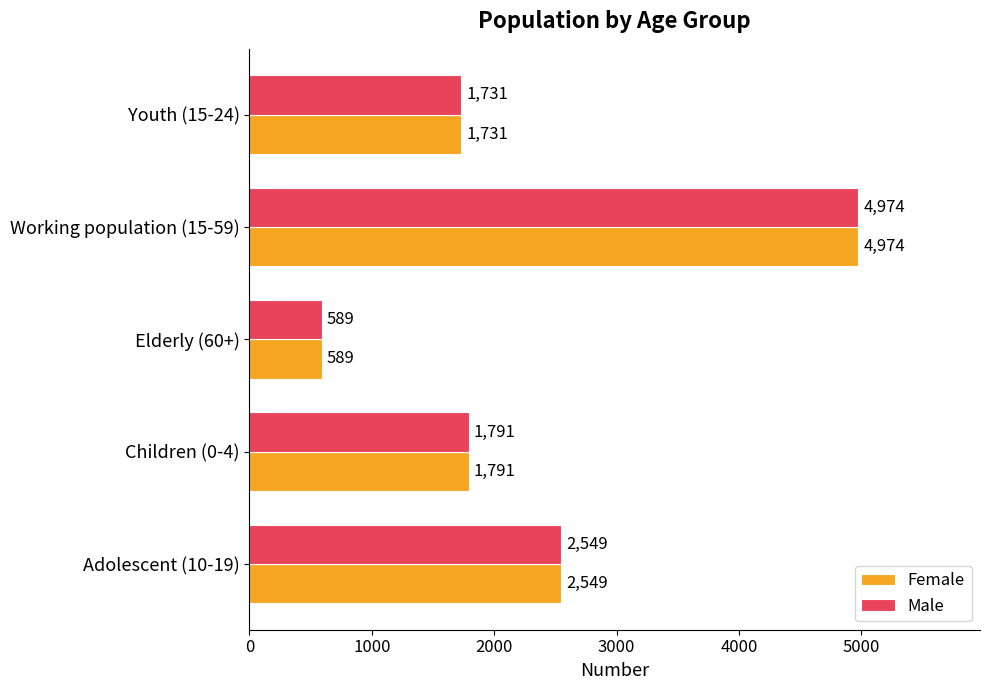

Rank the categories by Female value from highest to lowest.

Working population (15-59), Adolescent (10-19), Children (0-4), Youth (15-24), Elderly (60+)